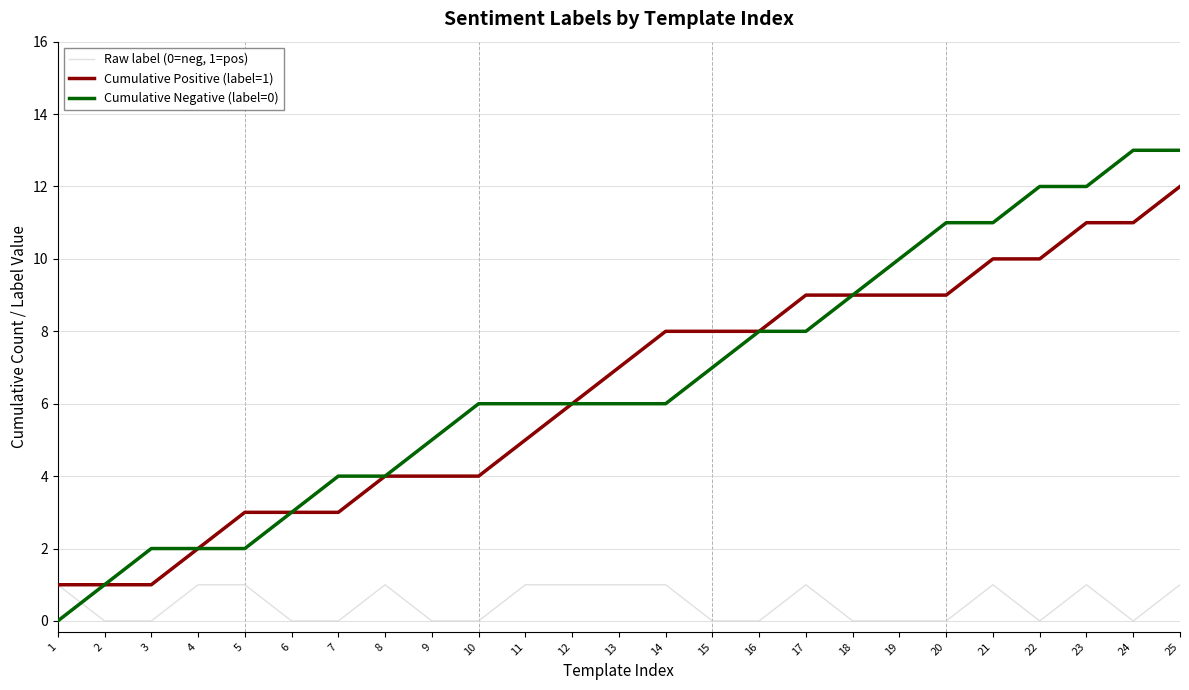

Which series has the widest spread of values?

Cumulative Negative (label=0)